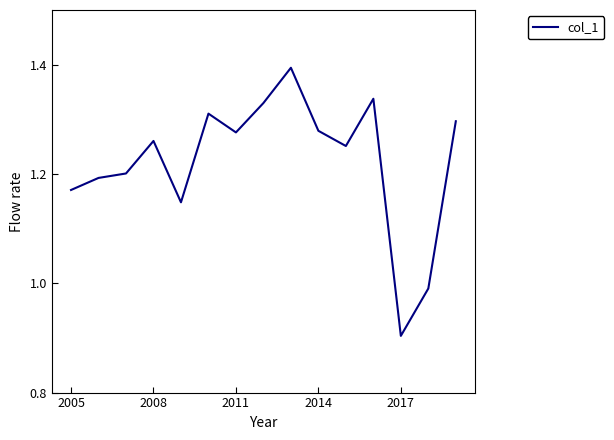

What is the maximum value shown in the chart?

1.4